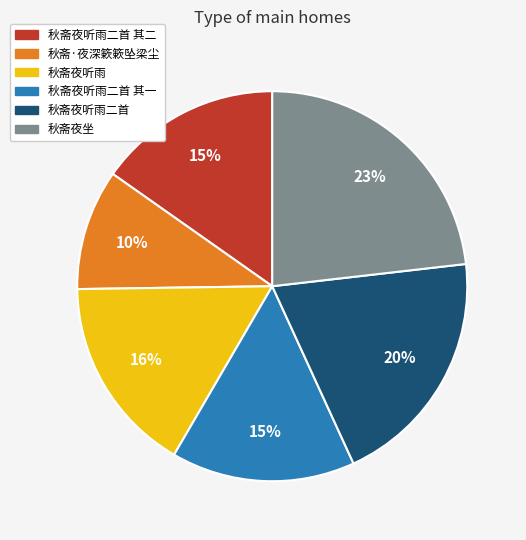

Is it true that 秋斋·夜深簌簌坠梁尘 is 1% of the pie?

False